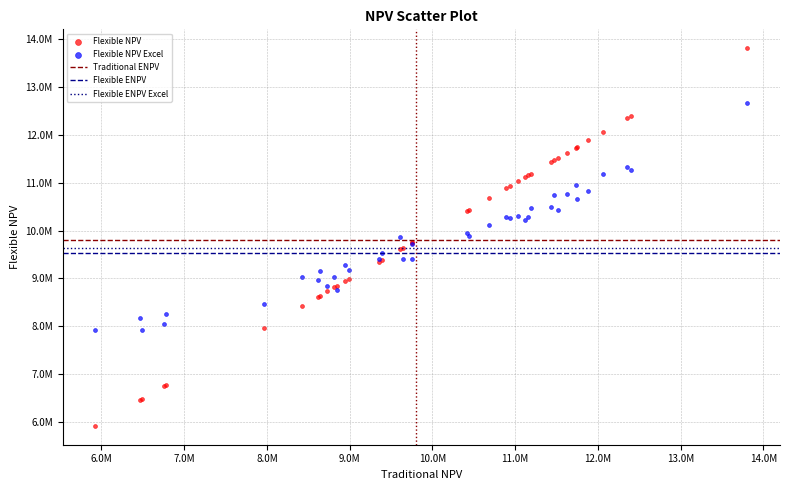

Which series has the largest Y range (max minus min)?

Flexible NPV